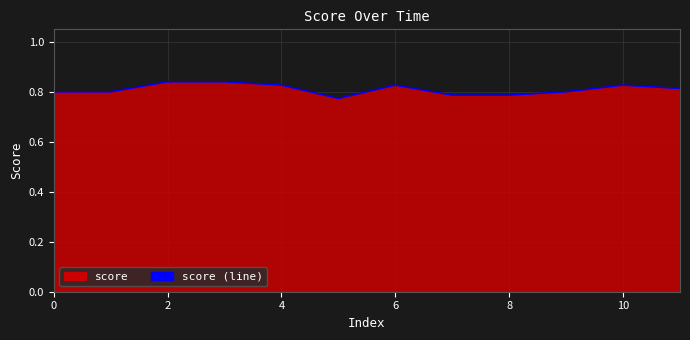

The chart shows a value of 1.2 at 2. True or false?

False